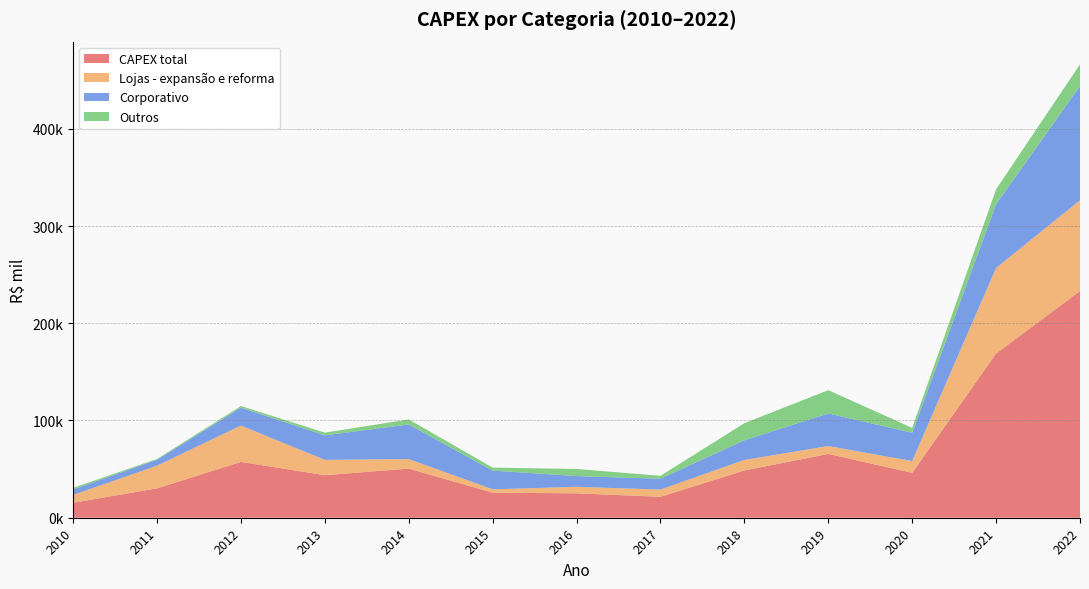

Reading left to right, extract all data points from this chart.

CAPEX total: 15375.6	30220.0	57427.4	43752.9	50530.3	25774.1	25066.6	21547.0	48614.1	65608.0	46185.0	168881.0	233143.0
Lojas - expansão e reforma: 8018.1	23352.0	37349.0	15765.5	9775.9	3459.4	6702.4	7423.0	10795.8	8096.0	12115.0	88007.0	93373.0
Corporativo: 5772.1	6082.0	18417.4	25244.0	35587.0	19249.0	11065.6	11151.0	20257.0	33484.0	29147.0	65474.0	117434.0
Outros: 1585.4	786.0	1661.0	2743.4	5167.4	3065.7	7298.6	2973.0	17561.3	24028.0	4923.0	15400.0	22336.0